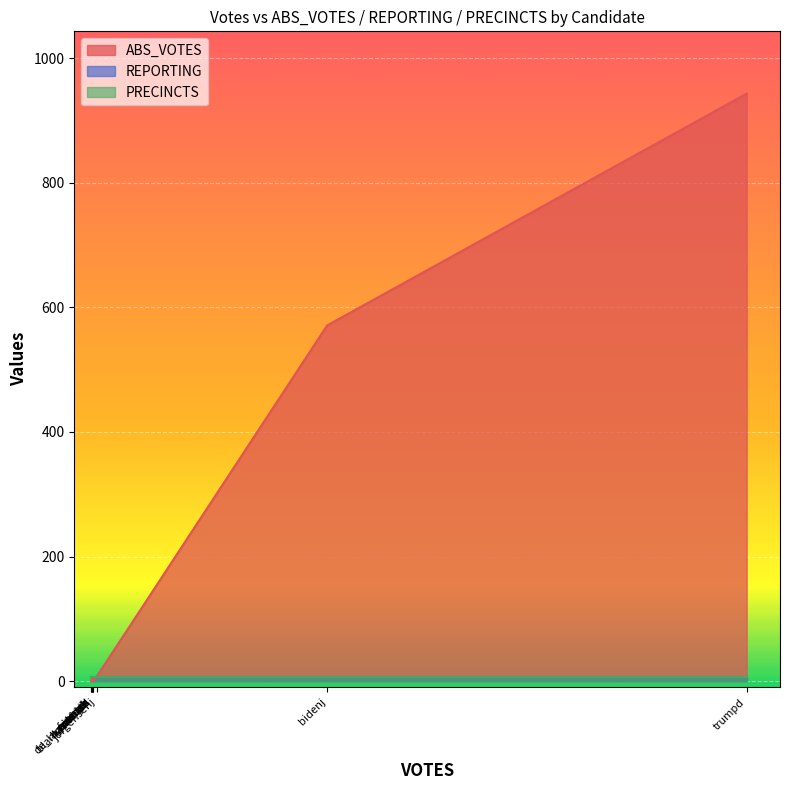

Which category has the lowest value across all series?

de_la_fuenter